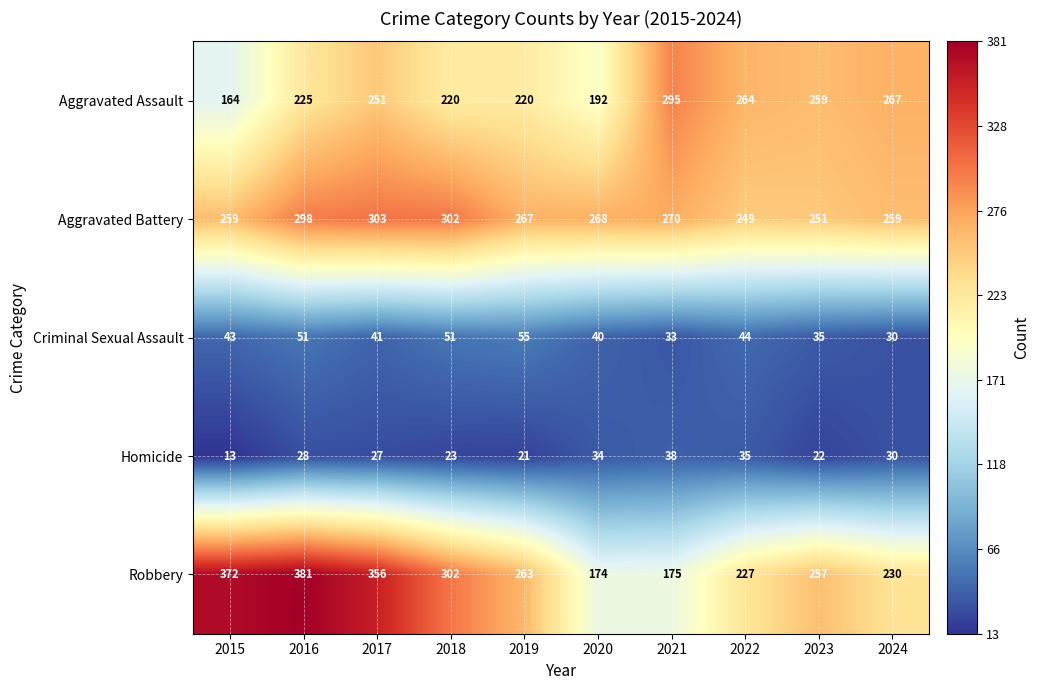

How many data points does each series have?

10